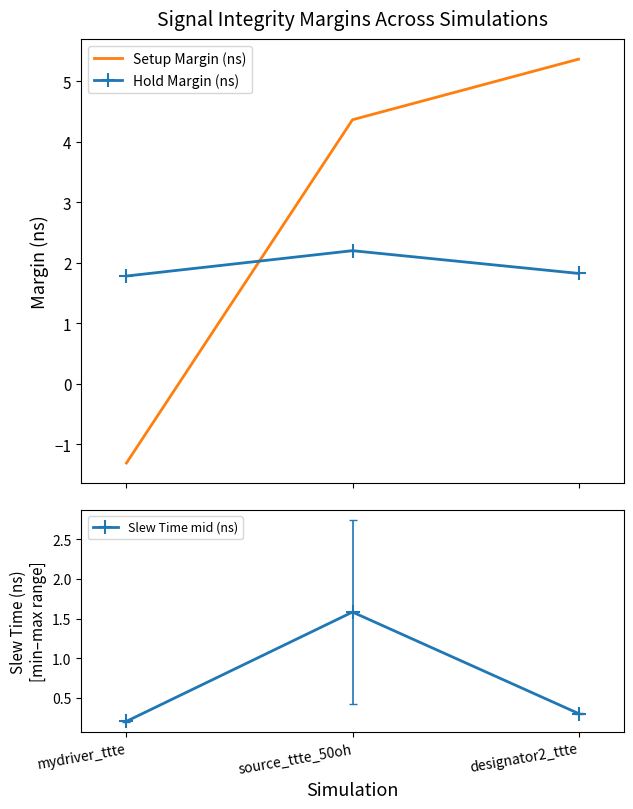

At how many categories does at least one series exceed 1?

3